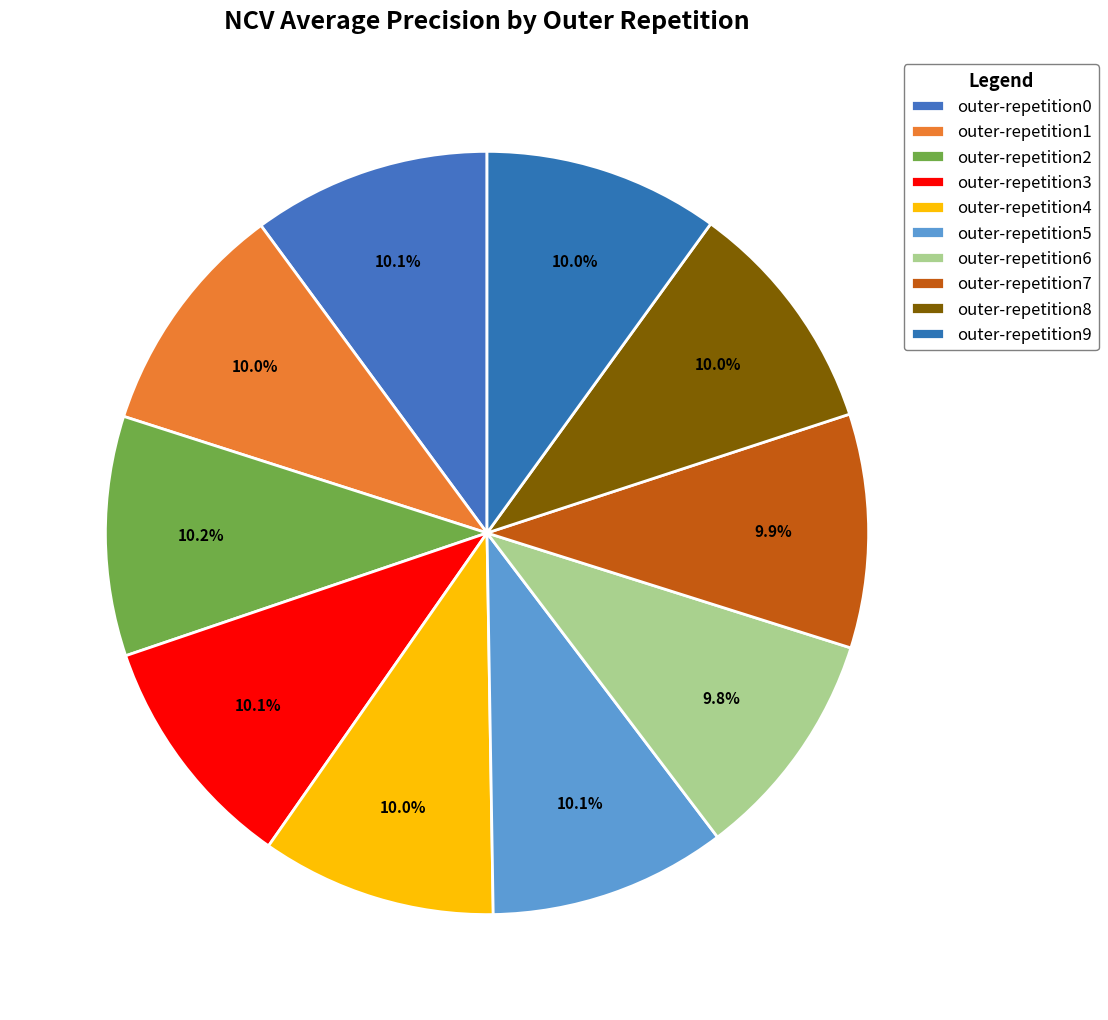

Which category has the smallest portion of the pie?

outer-repetition6